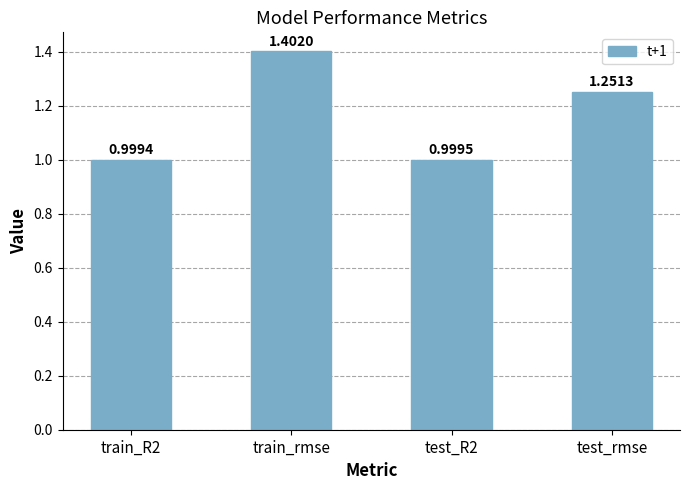

Which has a higher value, test_R2 or test_rmse?

test_rmse